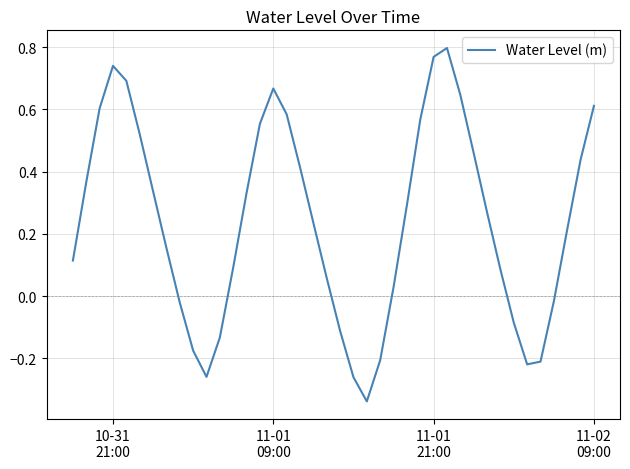

What is the difference between the maximum and minimum values?

1.1